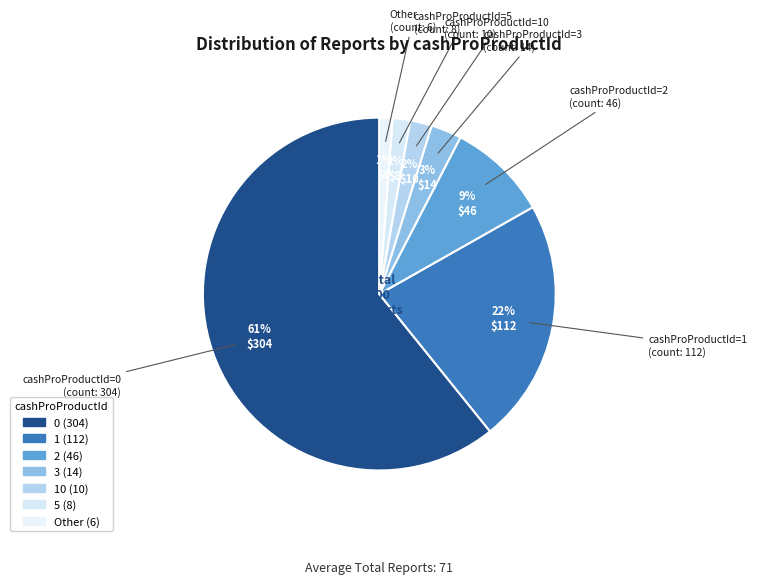

To the nearest percent, what is the average slice percentage?

14%